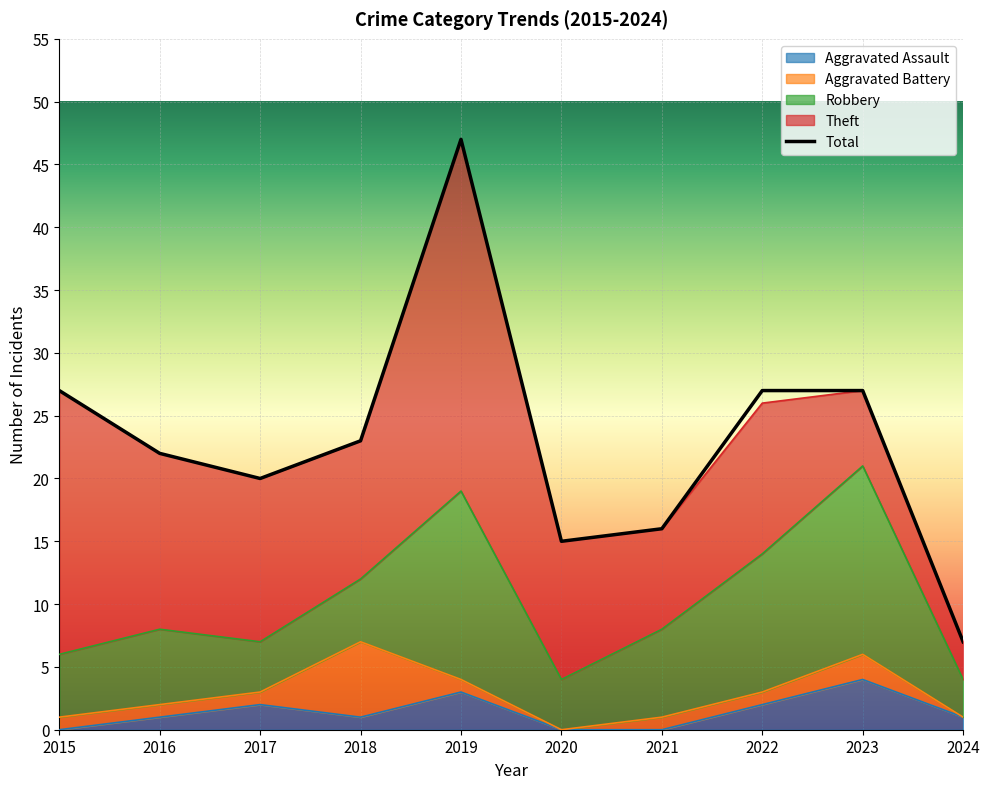

Where does the Aggravated Assault series first go above 1?

2017